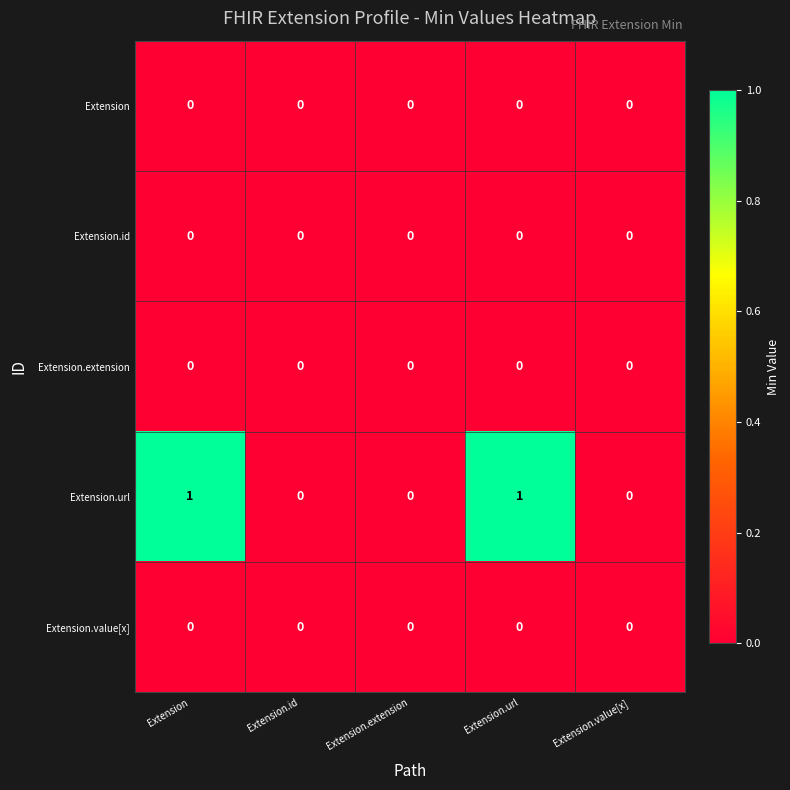

How many distinct data groups are displayed?

5